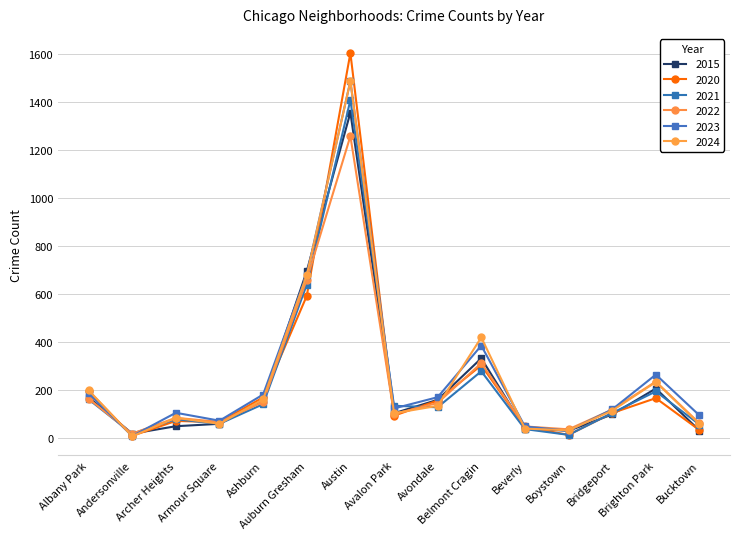

The 2020 series shows 11 at Andersonville. True or false?

False